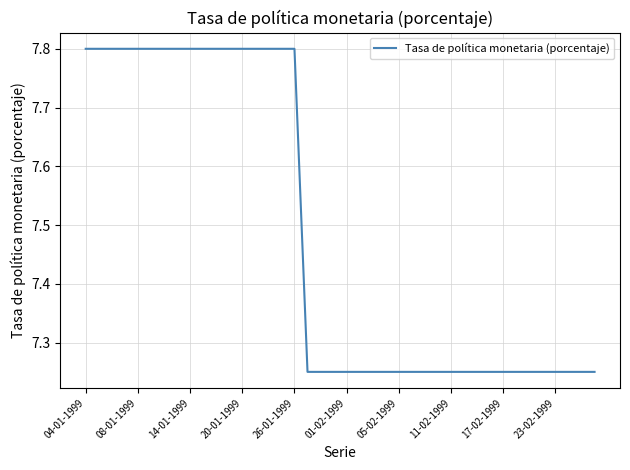

What is the greatest value displayed?

7.8